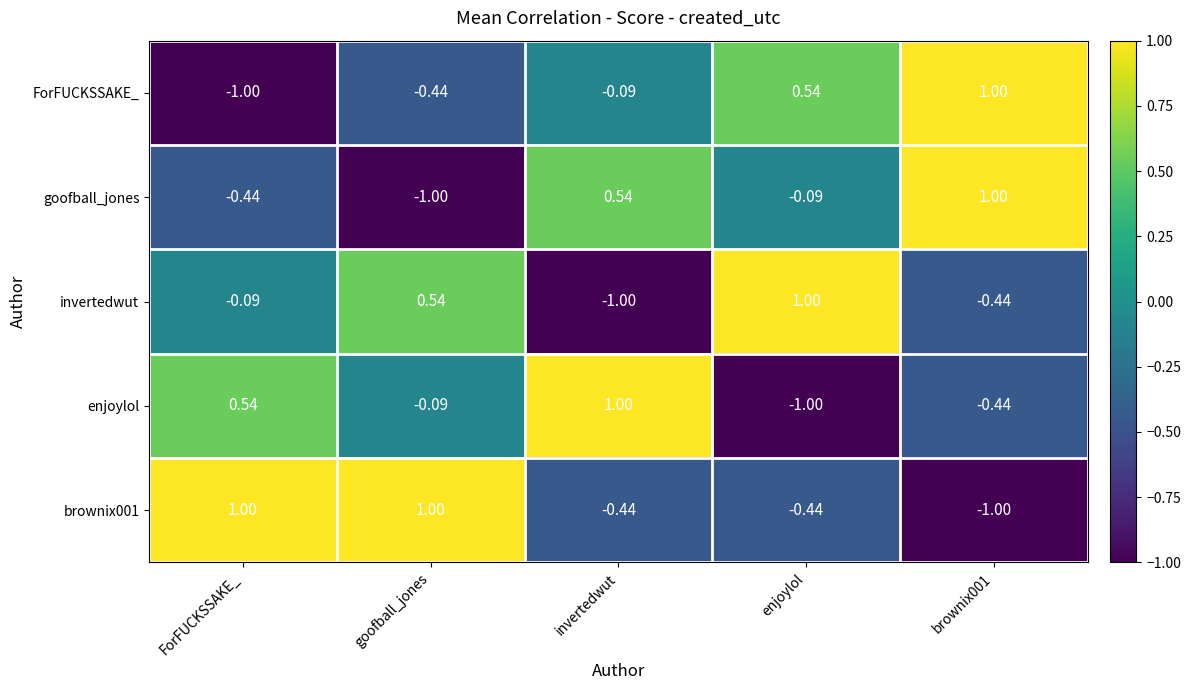

Which series changed the most between enjoylol and brownix001?

invertedwut